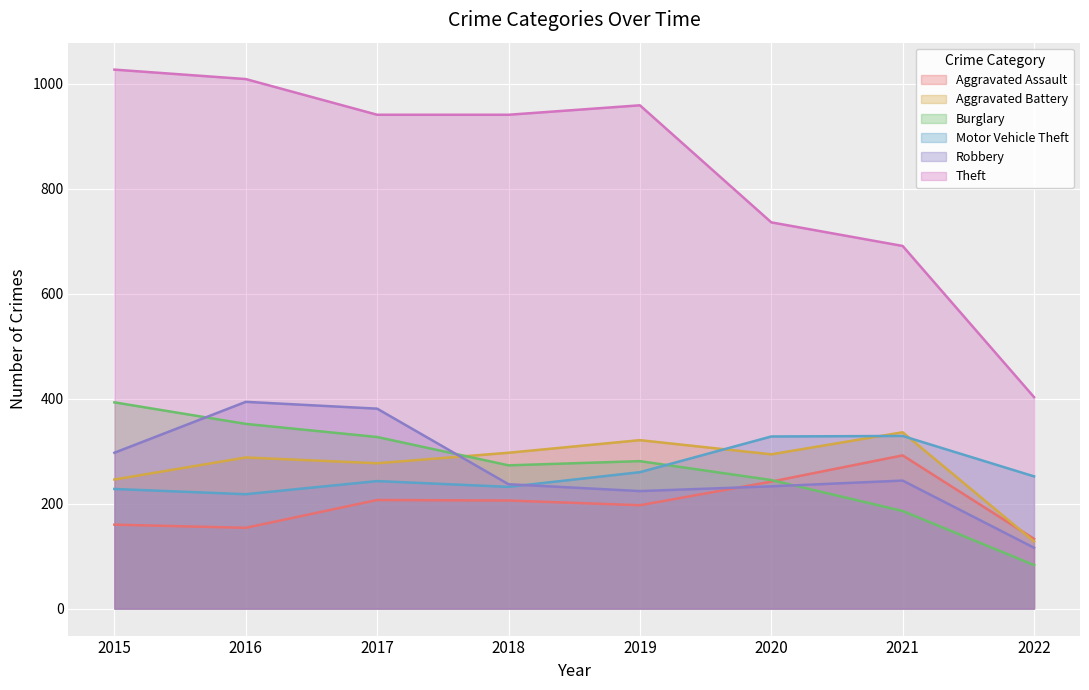

How many lines are shown in the chart?

6